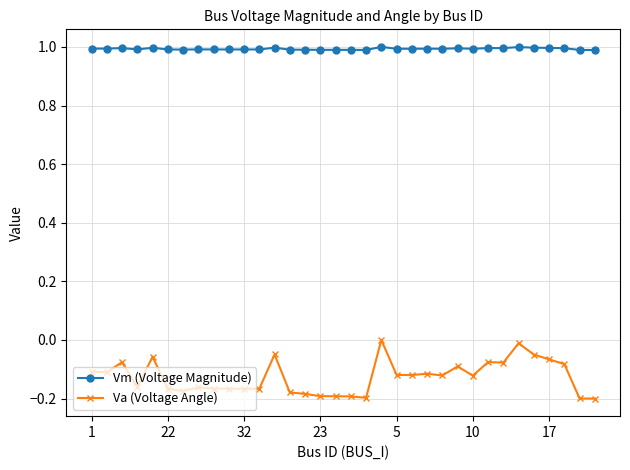

Which series has the largest total across all categories?

Vm (Voltage Magnitude)